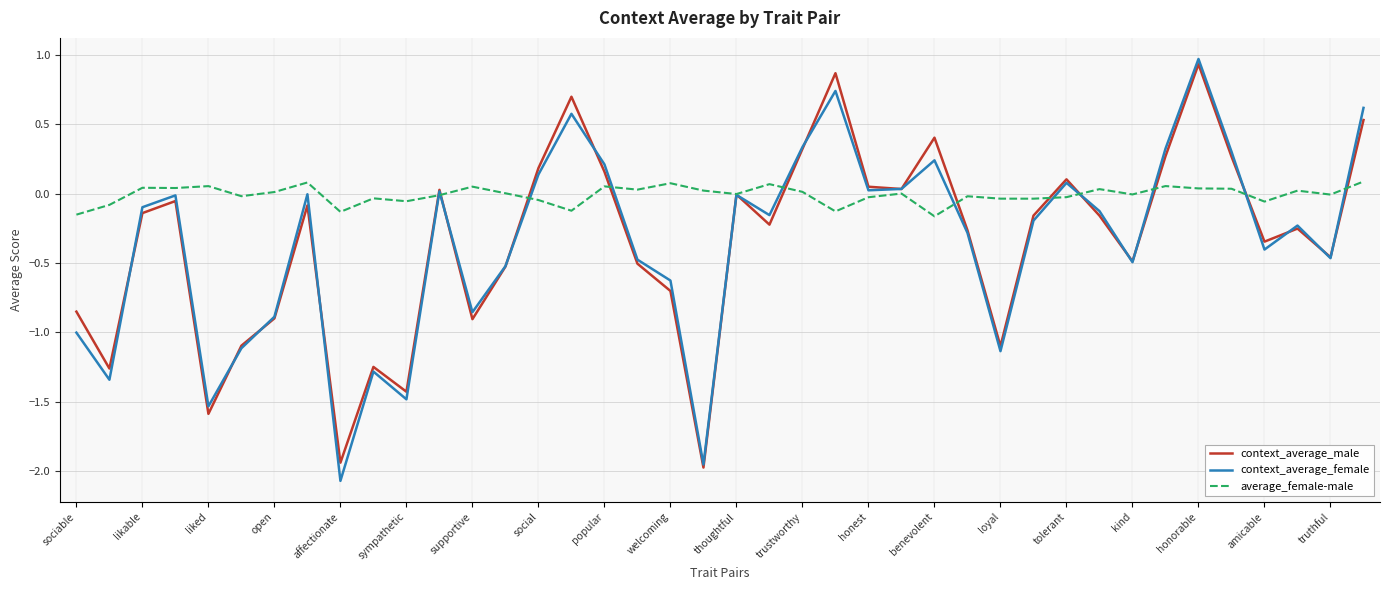

Which series has the largest total across all categories?

average_female-male